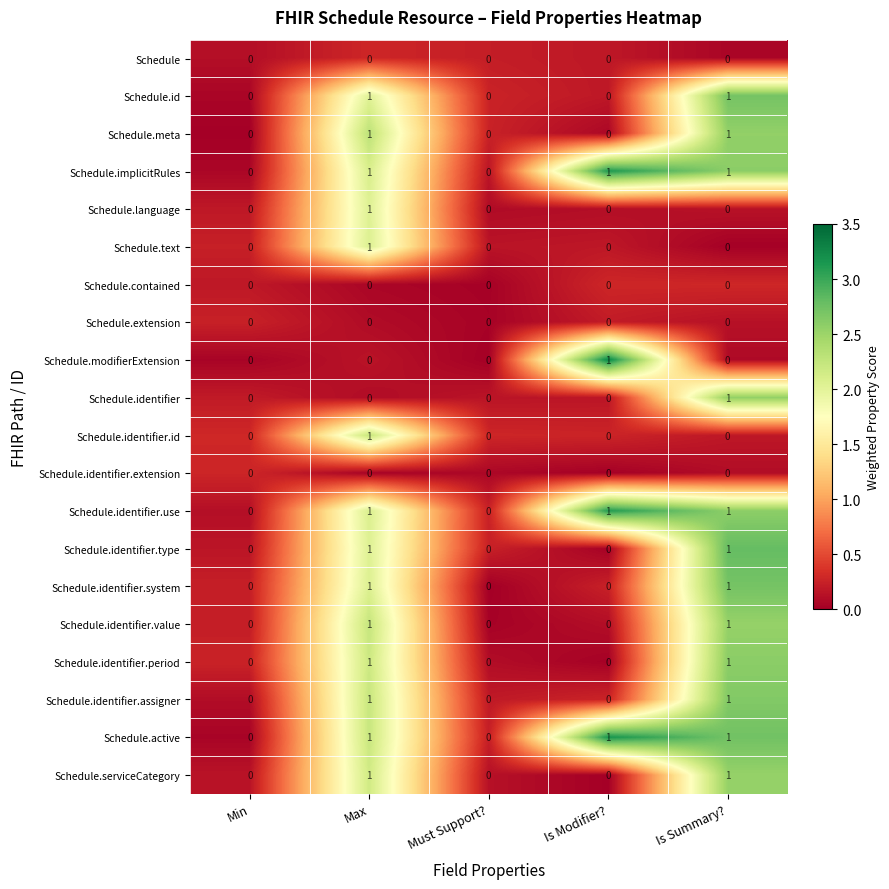

Count the Schedule.meta values in the range 0 to 1.

5